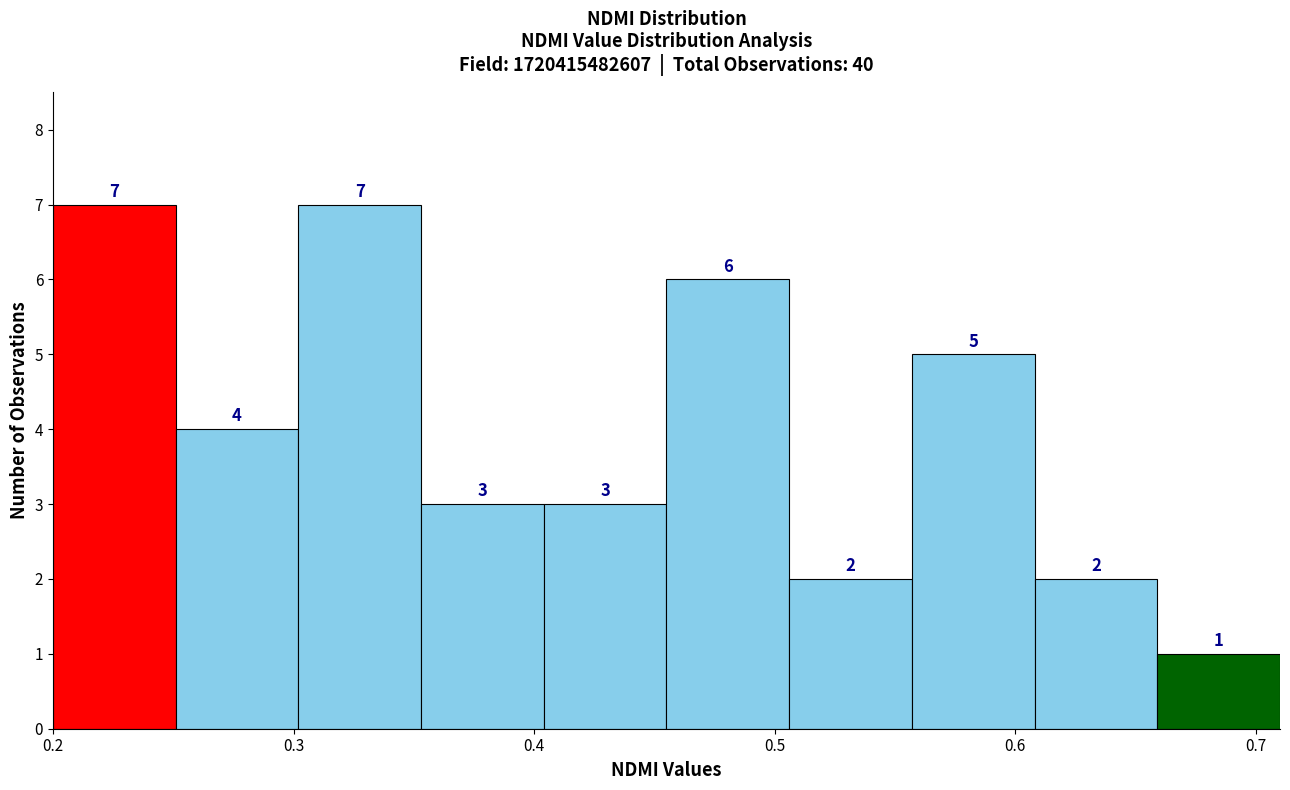

What is the height of the bar covering 0.353 to 0.404 on the x-axis? The bar edges are not printed on the chart, so give them approximately, as read against the axis.

3